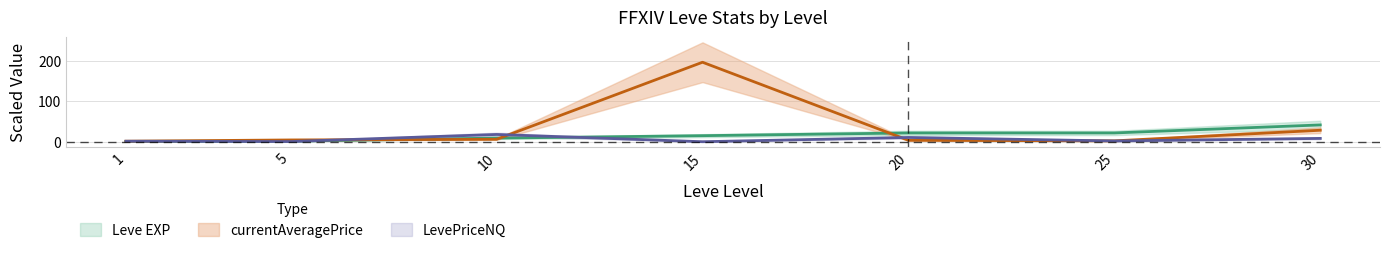

What is the sum of all LevePriceNQ values?

40.1